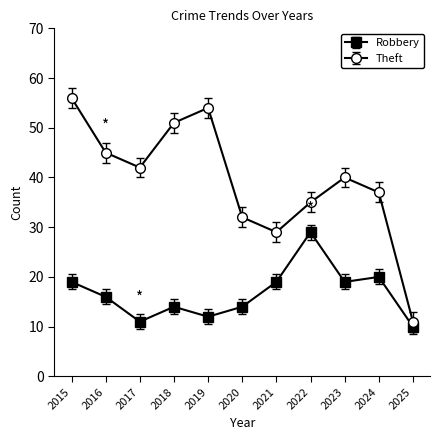

Reading left to right, what are all the values shown in this chart?

Robbery: 19	16	11	14	12	14	19	29	19	20	10
Theft: 56	45	42	51	54	32	29	35	40	37	11